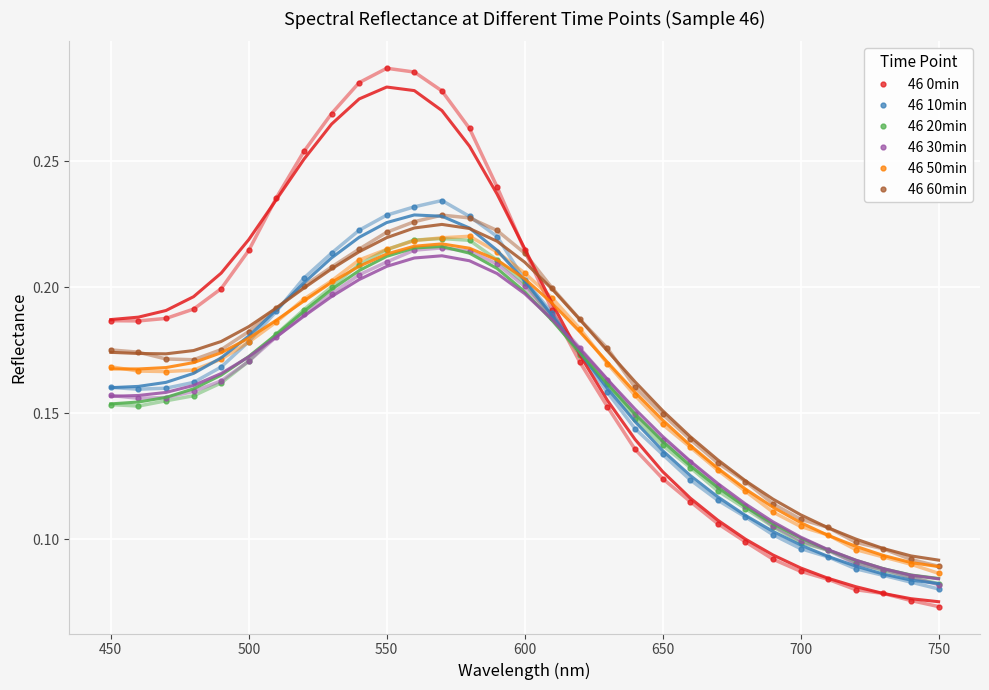

How many lines are shown in the chart?

6